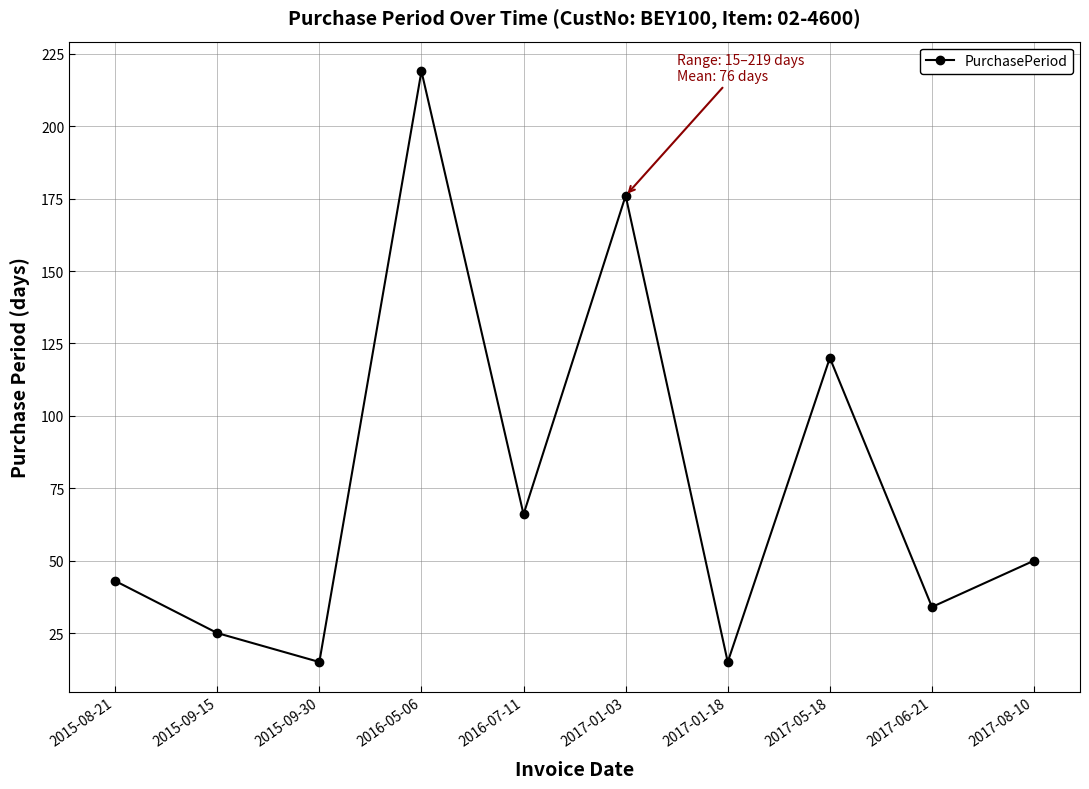

What is the sum of all values?

763